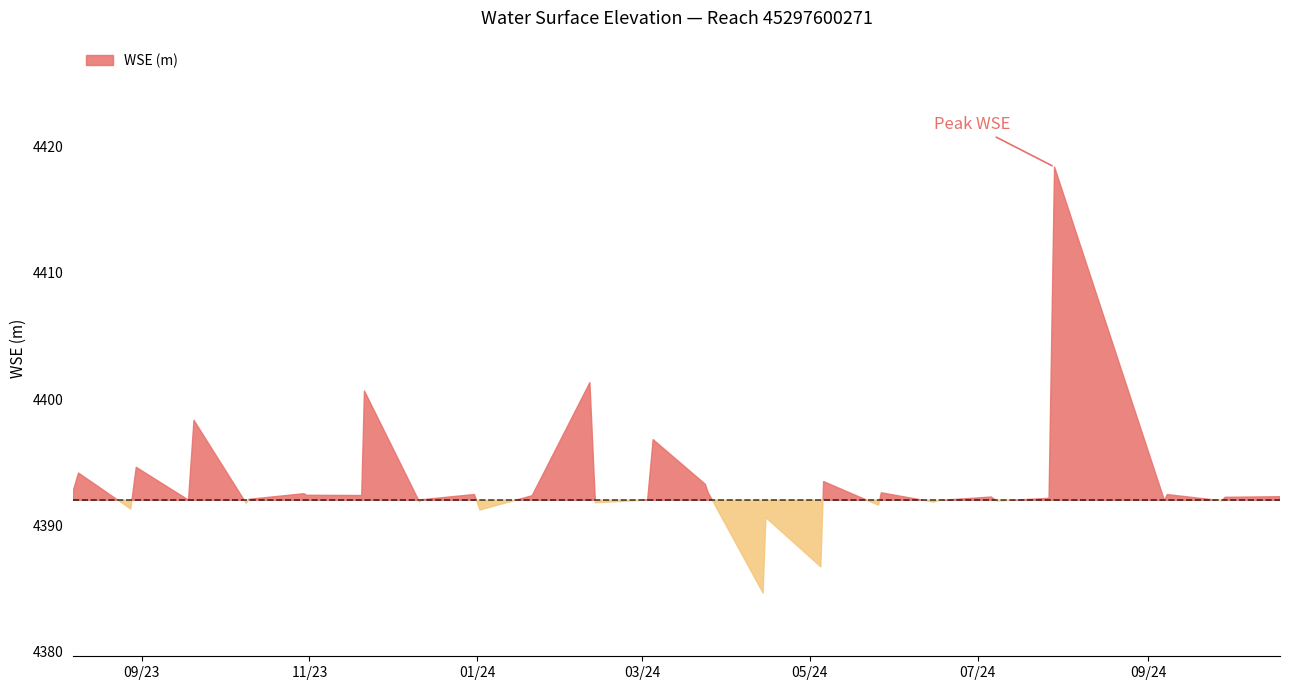

How many data points are less than 4392?

14